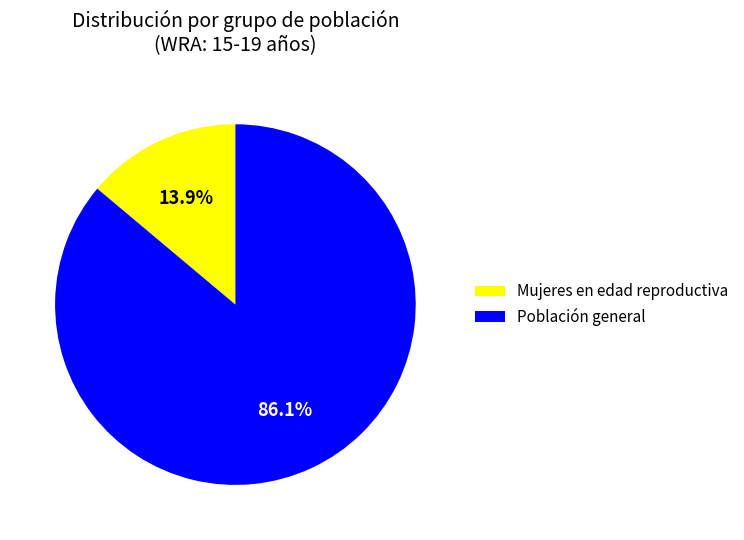

Which category accounts for the majority?

Población general